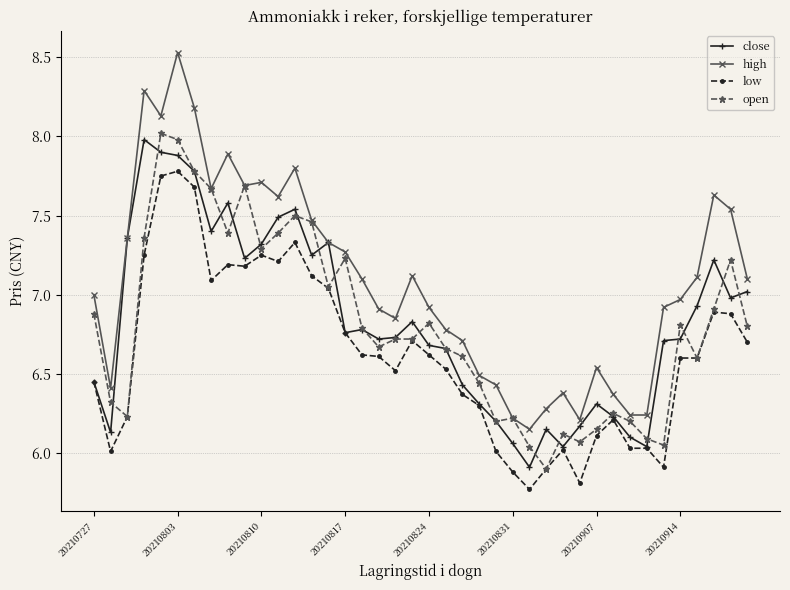

What is the minimum value shown in the chart?

5.8